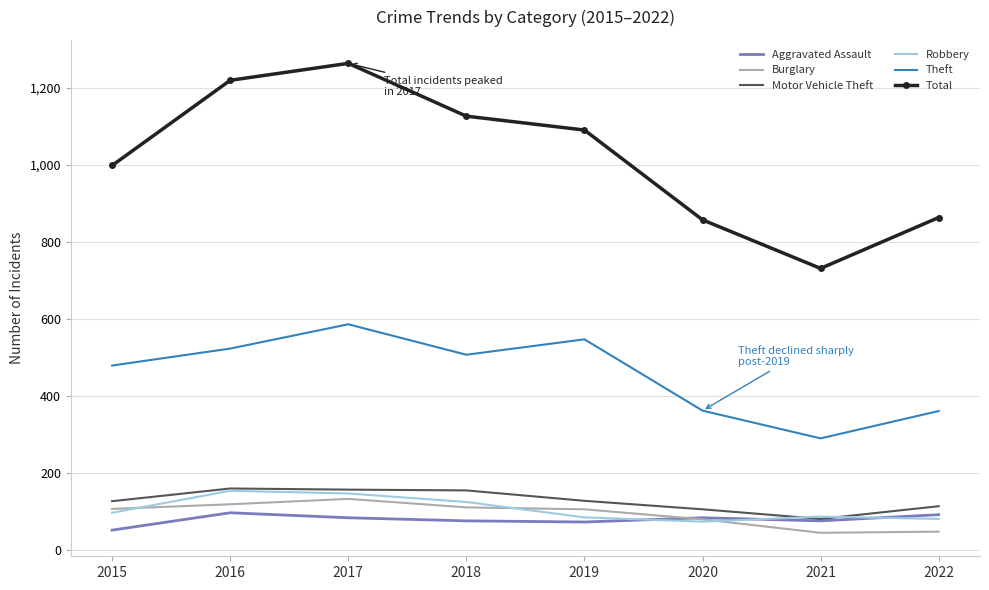

At which category is the sum across all series the highest?

2017